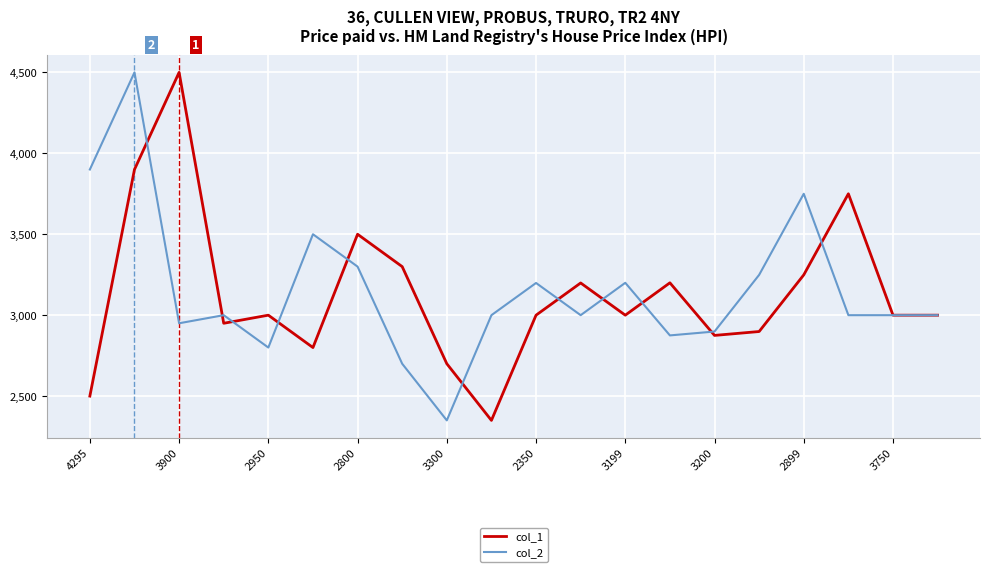

What is the greatest value displayed?

4500